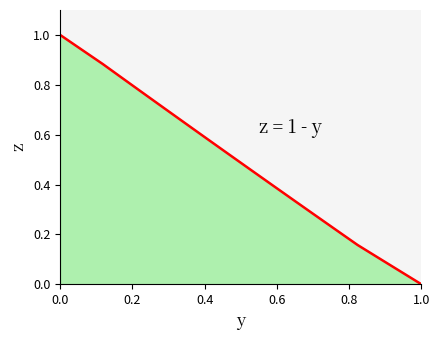

What is the difference between the maximum and minimum values?

1.0